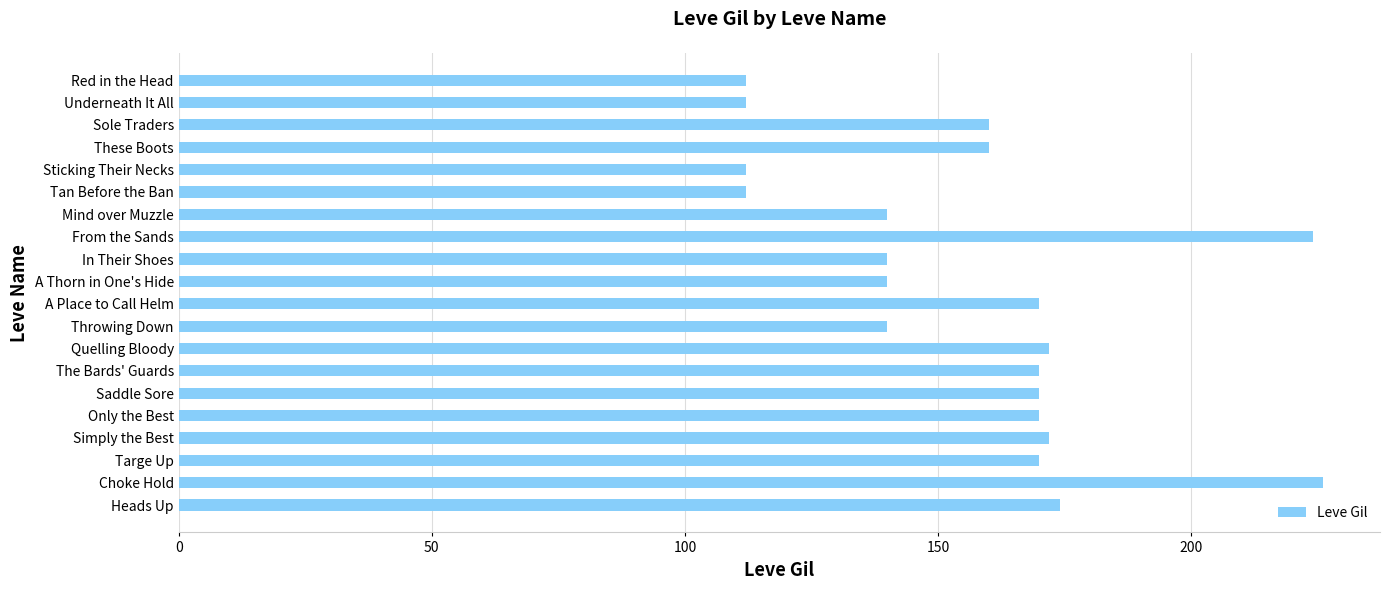

Reading top to bottom, what are all the values shown in this chart?

112	112	160	160	112	112	140	224	140	140	170	140	172	170	170	170	172	170	226	174